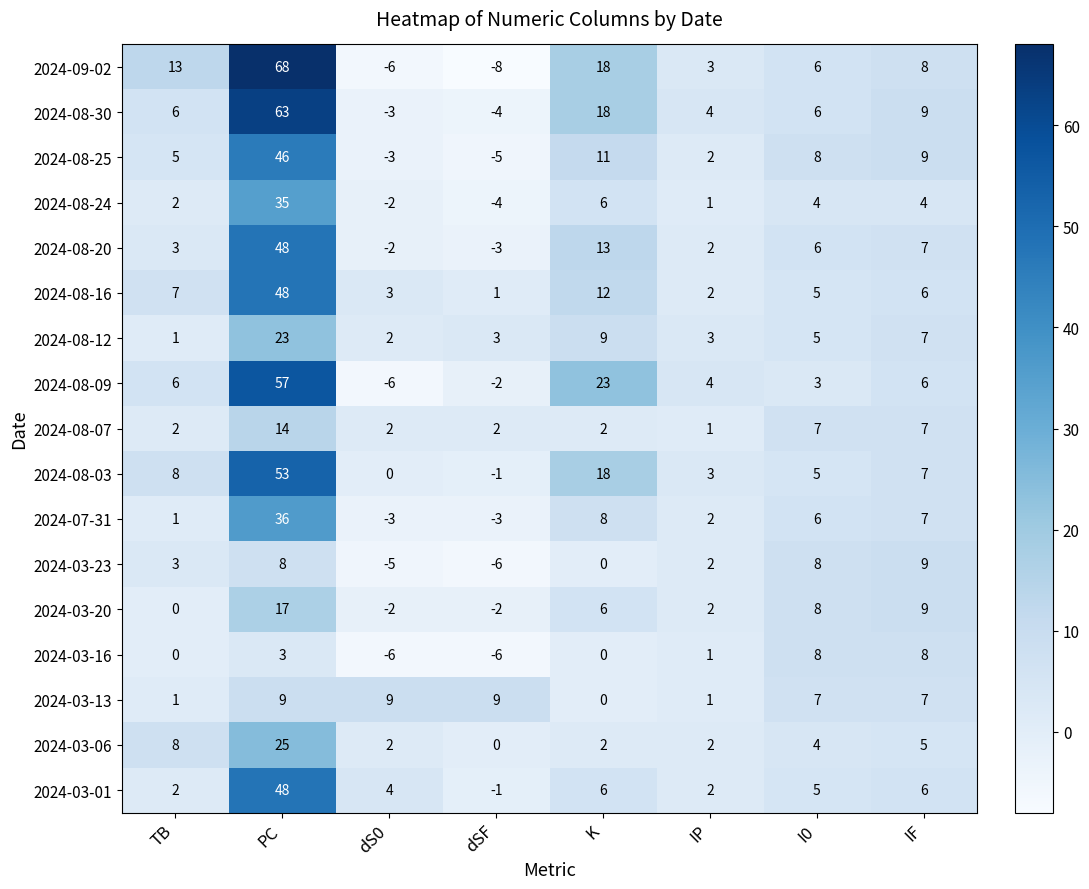

What is the total value across all series at TB?

68